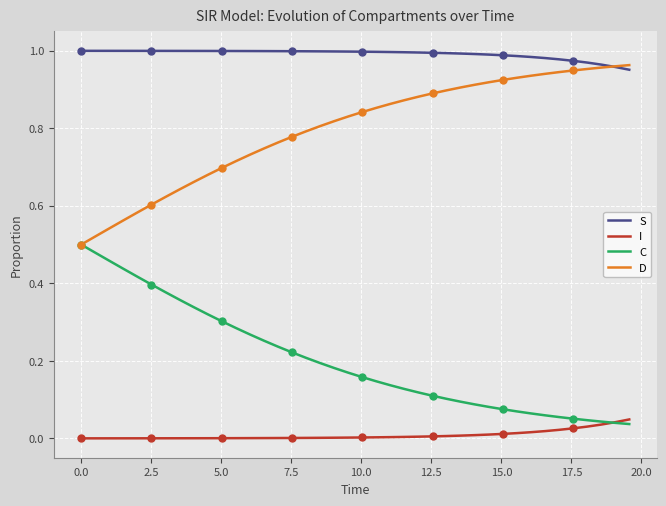

At how many categories does at least one series exceed 0?

40